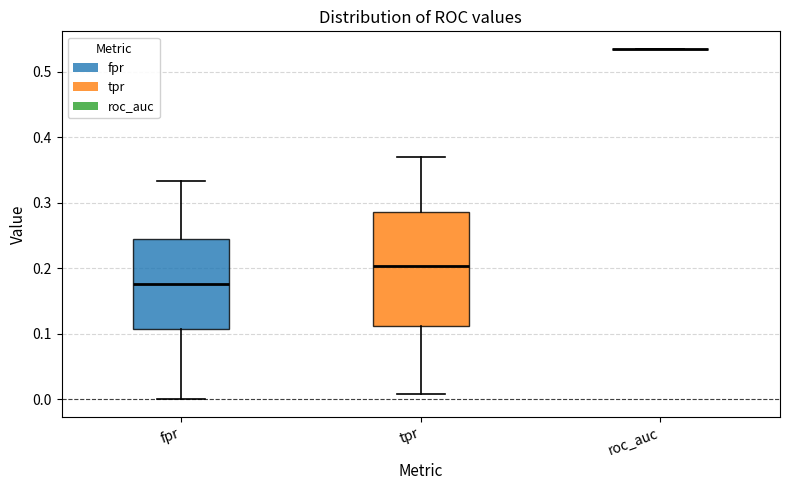

Which box is the tallest, from its lower edge to its upper edge?

tpr